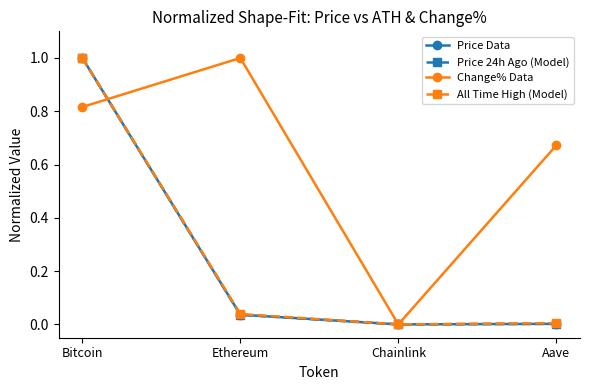

Between which two adjacent categories do All Time High (Model) and Change% Data first intersect?

Bitcoin and Ethereum